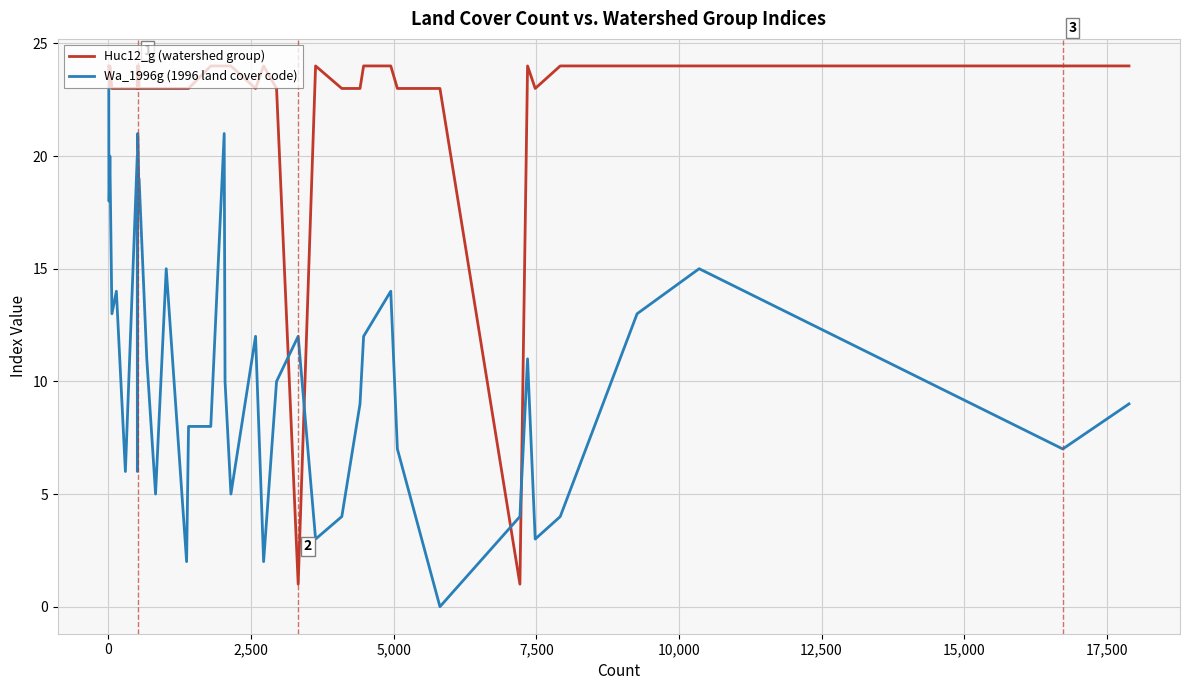

What is the difference between the second highest and second lowest values in the Huc12_g (watershed group) series?

23